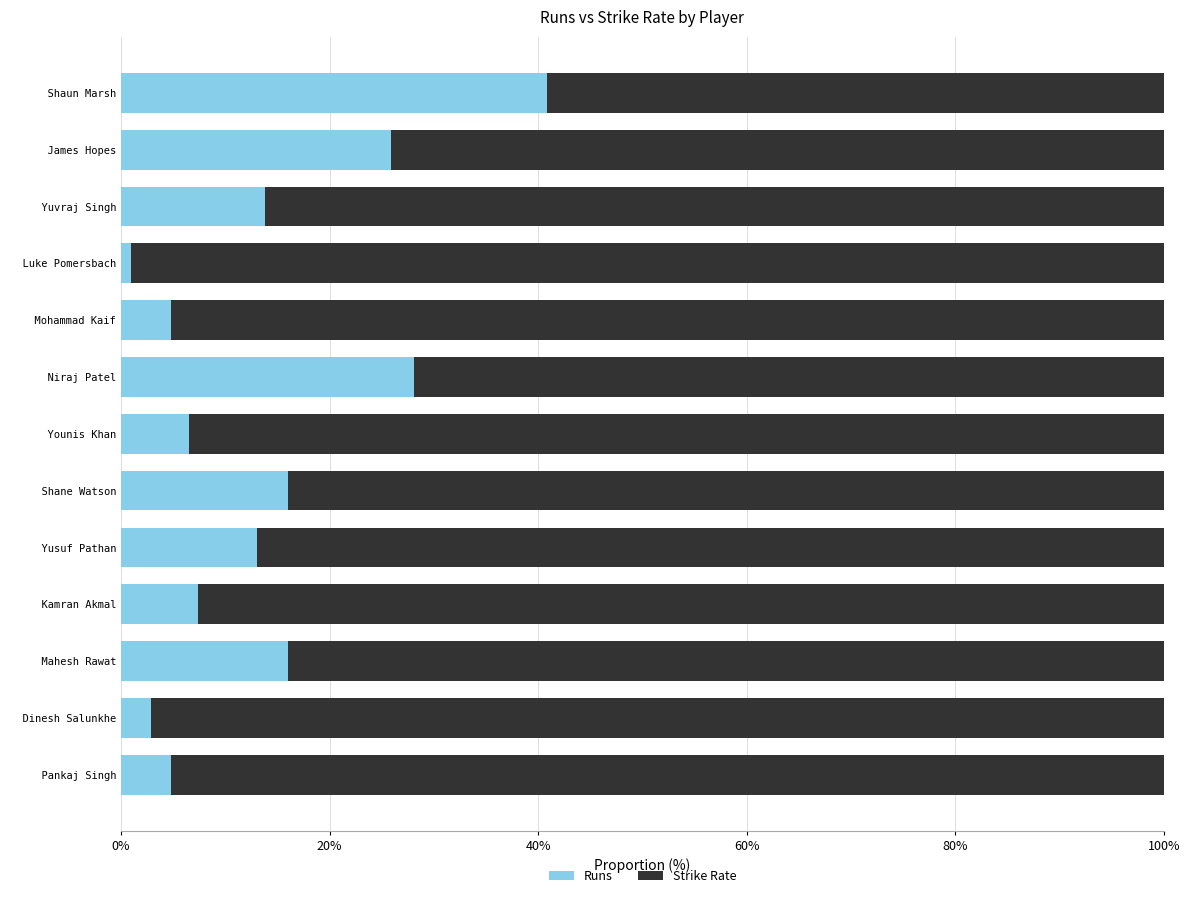

What is the difference between the maximum and minimum values in the Runs series?

39.8